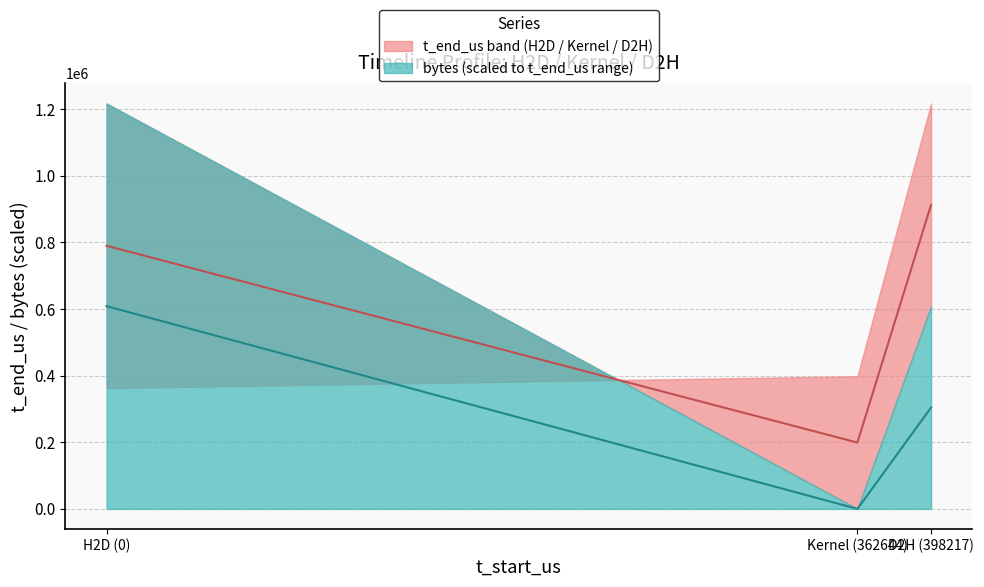

What is the maximum value shown in the chart?

912840.8